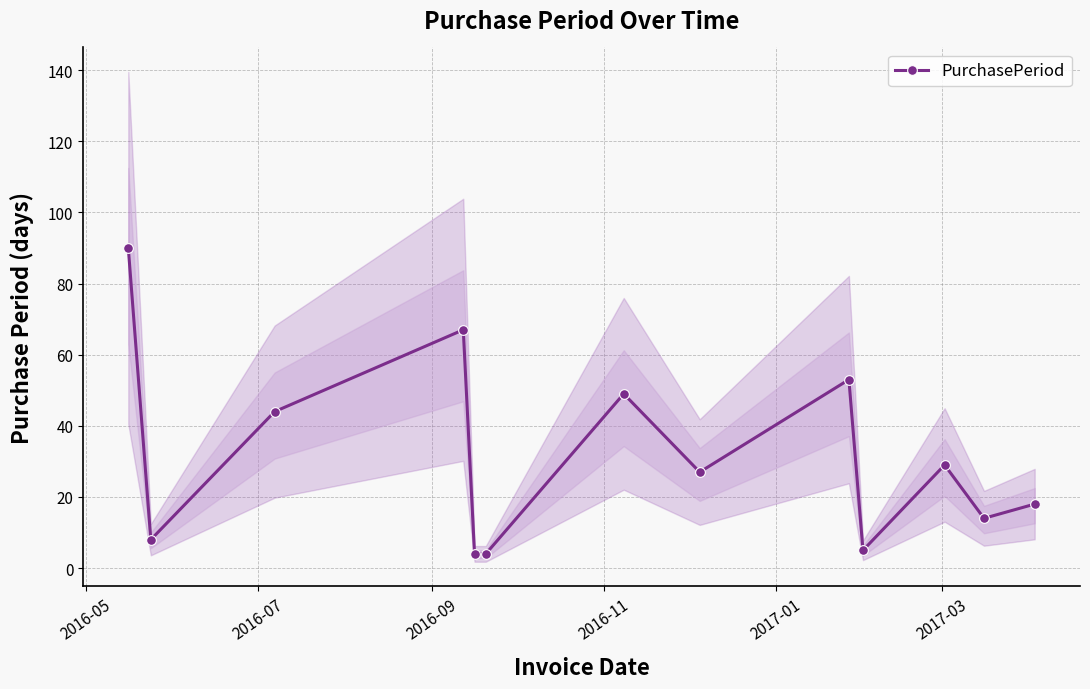

How many data points are above 27?

6